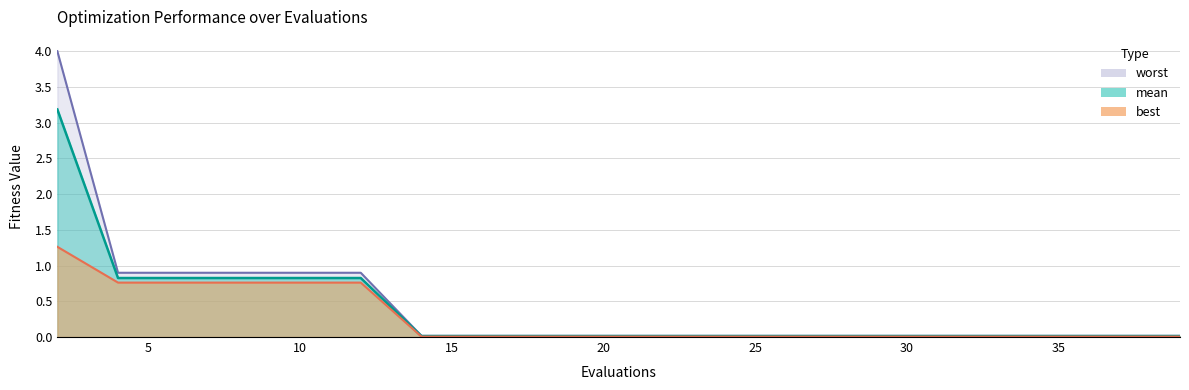

True or false: mean has a value of 1.2 at 12.

False